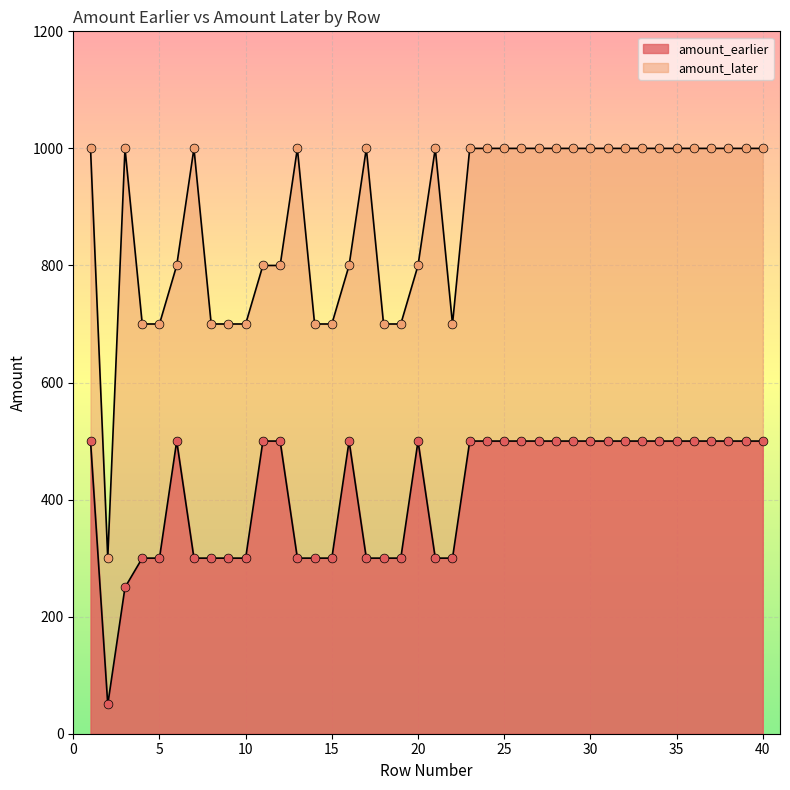

Is the value of amount_later at 36 greater than the value of amount_earlier at 3?

Yes